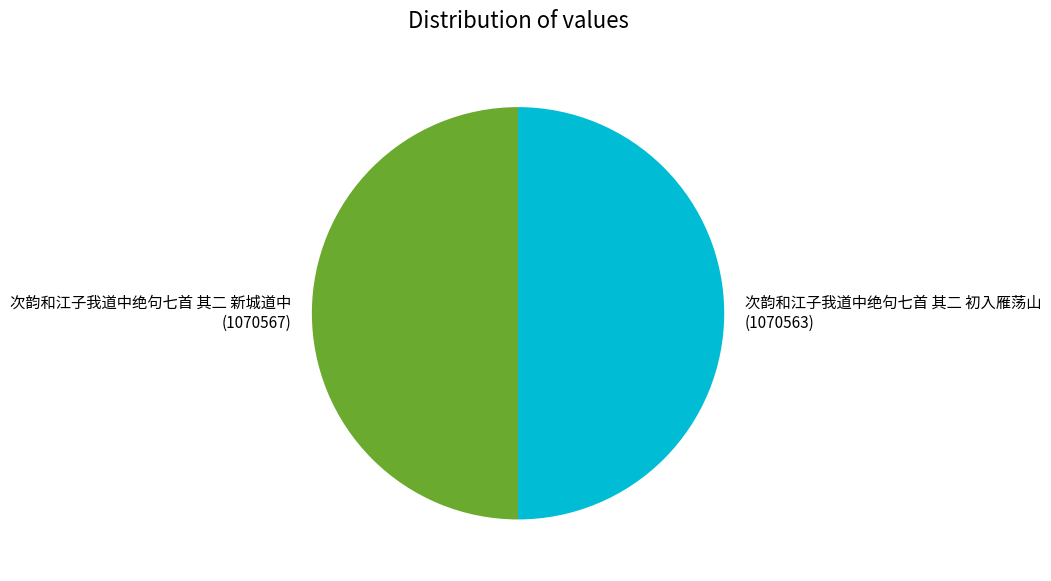

Is it true that 次韵和江子我道中绝句七首 其二 新城道中 is 50% of the pie?

True